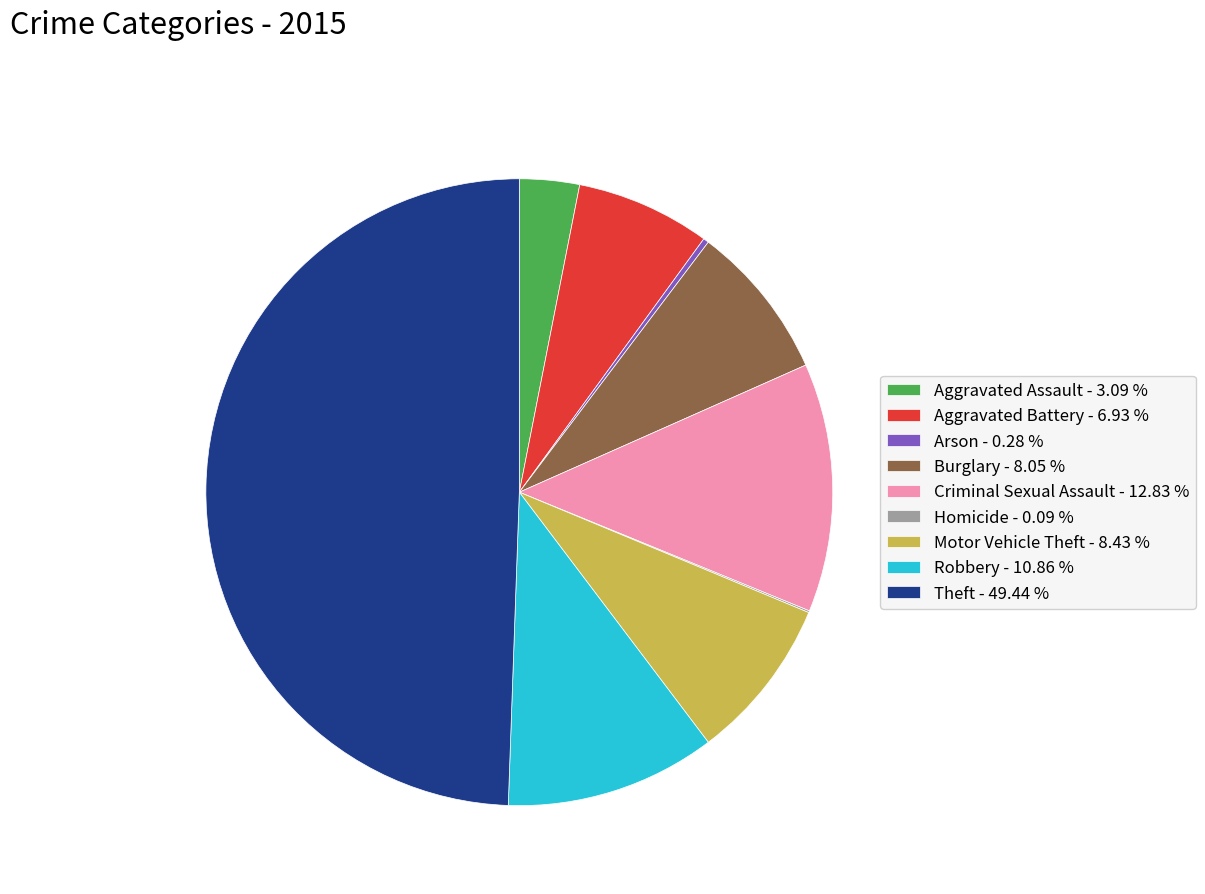

Is Robbery - 10.86 % the majority of the pie?

No